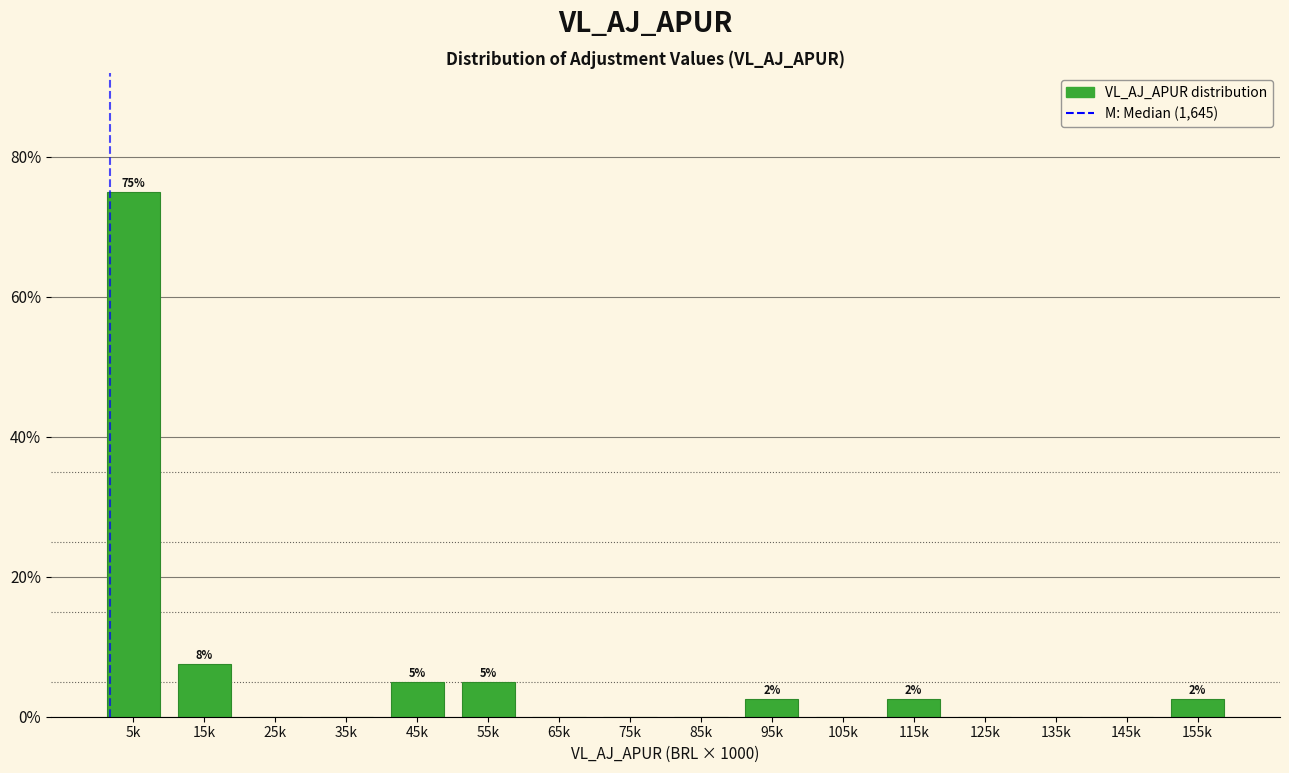

Reading right to left, extract all data points from this chart.

155k=2.5	145k=0.0	135k=0.0	125k=0.0	115k=2.5	105k=0.0	95k=2.5	85k=0.0	75k=0.0	65k=0.0	55k=5.0	45k=5.0	35k=0.0	25k=0.0	15k=7.5	5k=75.0